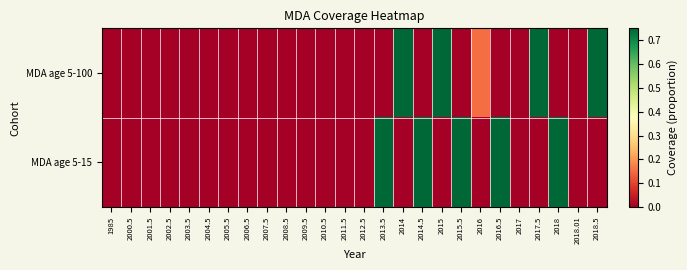

Reading left to right, what are all the values shown in this chart?

MDA age 5-100: 1985=0.0	2000.5=0.0	2001.5=0.0	2002.5=0.0	2003.5=0.0	2004.5=0.0	2005.5=0.0	2006.5=0.0	2007.5=0.0	2008.5=0.0	2009.5=0.0	2010.5=0.0	2011.5=0.0	2012.5=0.0	2013.5=0.0	2014=0.8	2014.5=0.0	2015=0.8	2015.5=0.0	2016=0.1	2016.5=0.0	2017=0.0	2017.5=0.8	2018=0.0	2018.01=0.0	2018.5=0.8
MDA age 5-15: 1985=0.0	2000.5=0.0	2001.5=0.0	2002.5=0.0	2003.5=0.0	2004.5=0.0	2005.5=0.0	2006.5=0.0	2007.5=0.0	2008.5=0.0	2009.5=0.0	2010.5=0.0	2011.5=0.0	2012.5=0.0	2013.5=0.8	2014=0.0	2014.5=0.8	2015=0.0	2015.5=0.8	2016=0.0	2016.5=0.8	2017=0.0	2017.5=0.0	2018=0.8	2018.01=0.0	2018.5=0.0